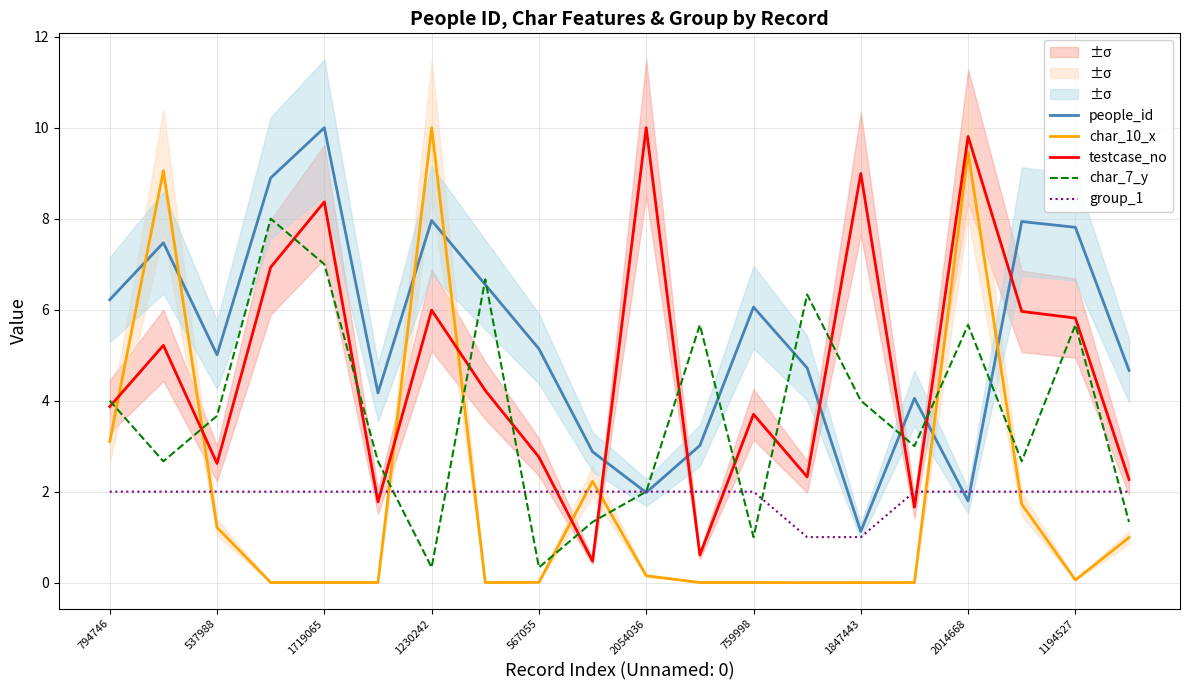

True or false: char_10_x and testcase_no cross at least once.

True